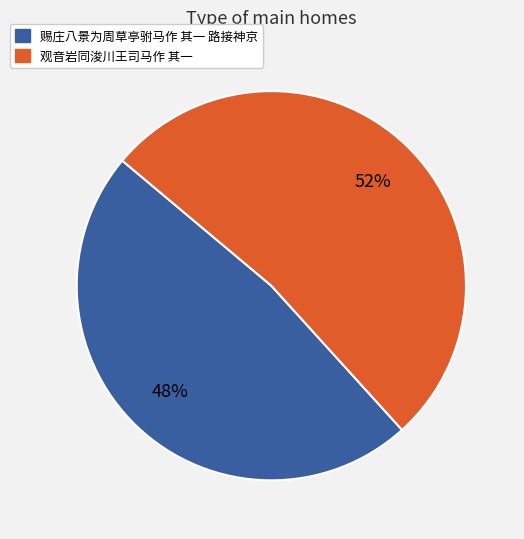

Rank the categories by value from highest to lowest.

观音岩同浚川王司马作 其一, 赐庄八景为周草亭驸马作 其一 路接神京